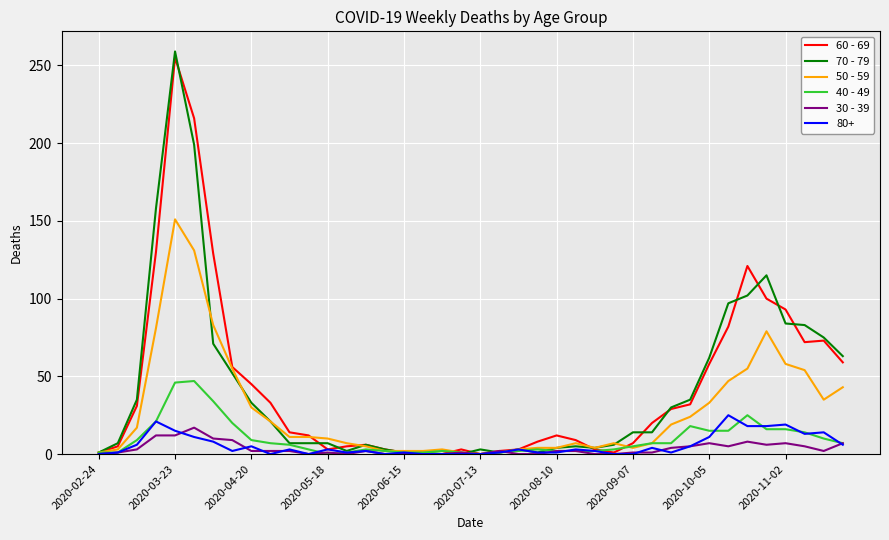

What is the greatest value displayed?

259